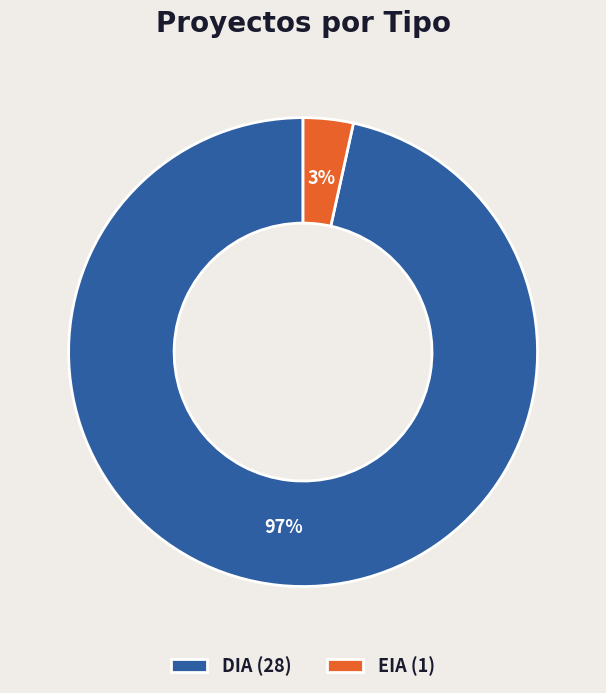

To the nearest percent, what percentage of the pie is EIA?

3%